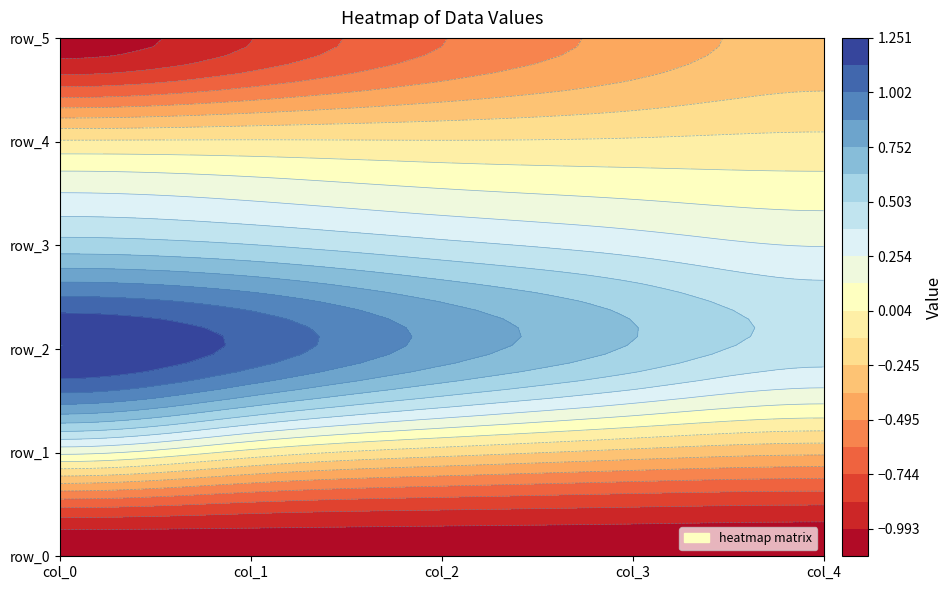

At how many categories does at least one series exceed 0?

5